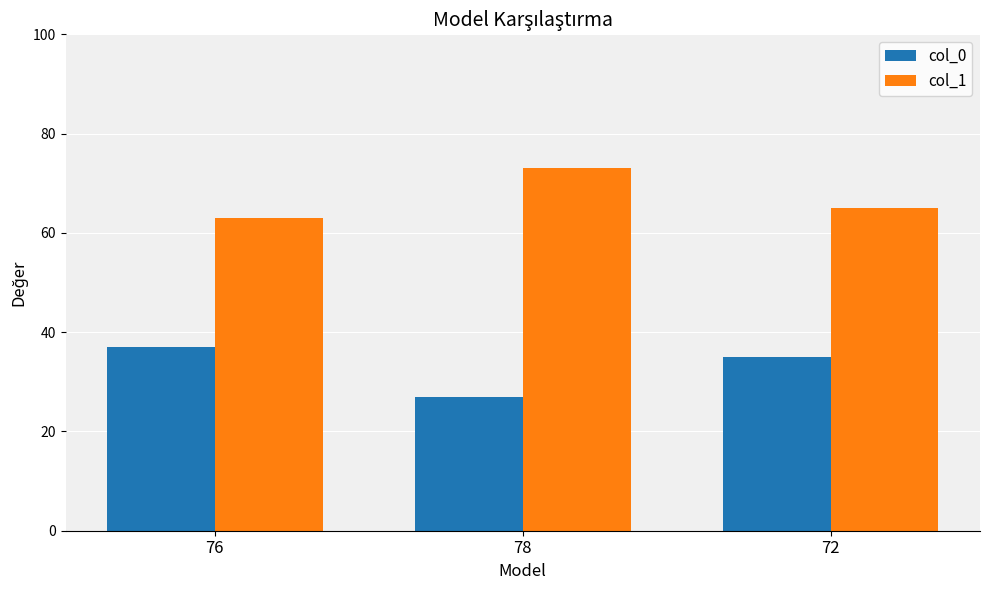

Are the bars horizontal?

No